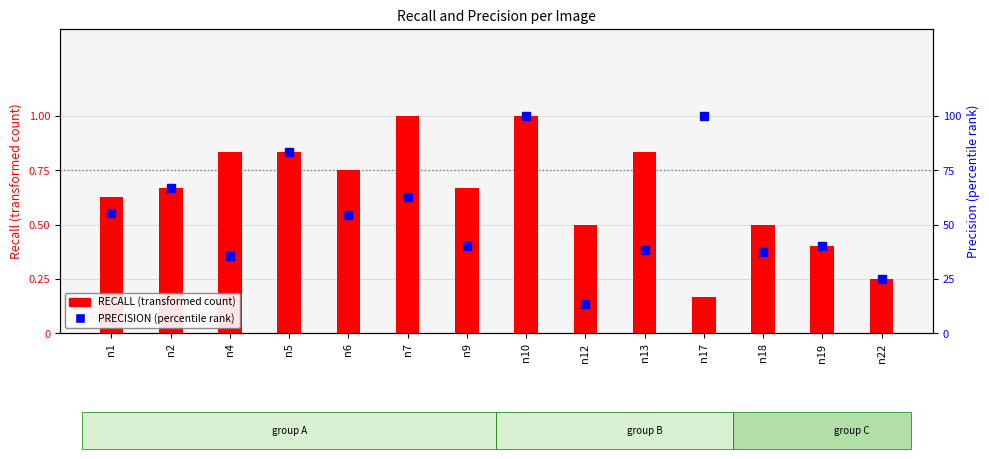

Where is RECALL (transformed count) nearest to the value 0?

n17